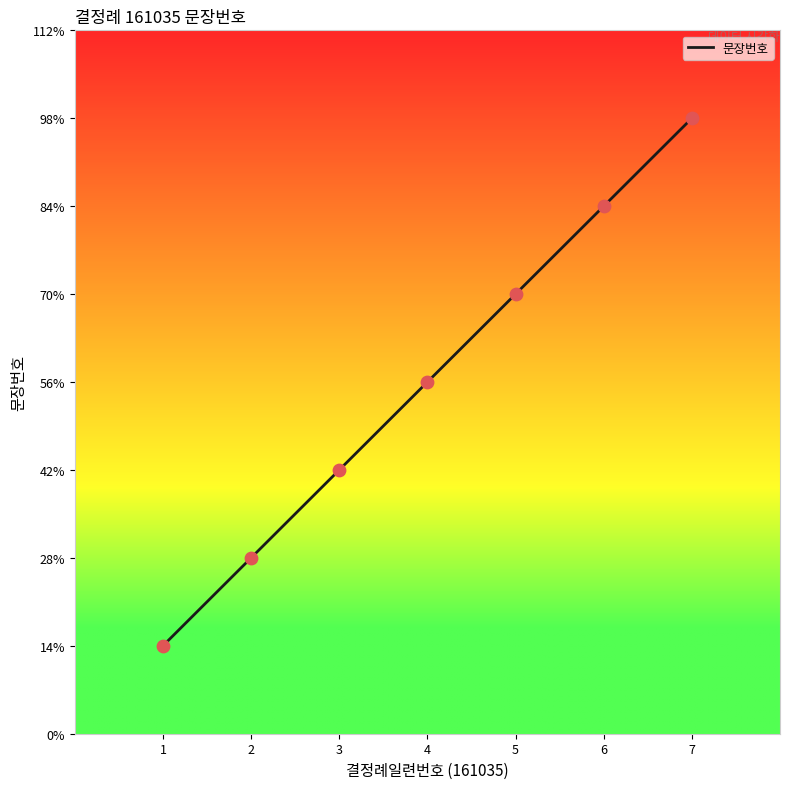

Which has a higher value, 4 or 3?

4